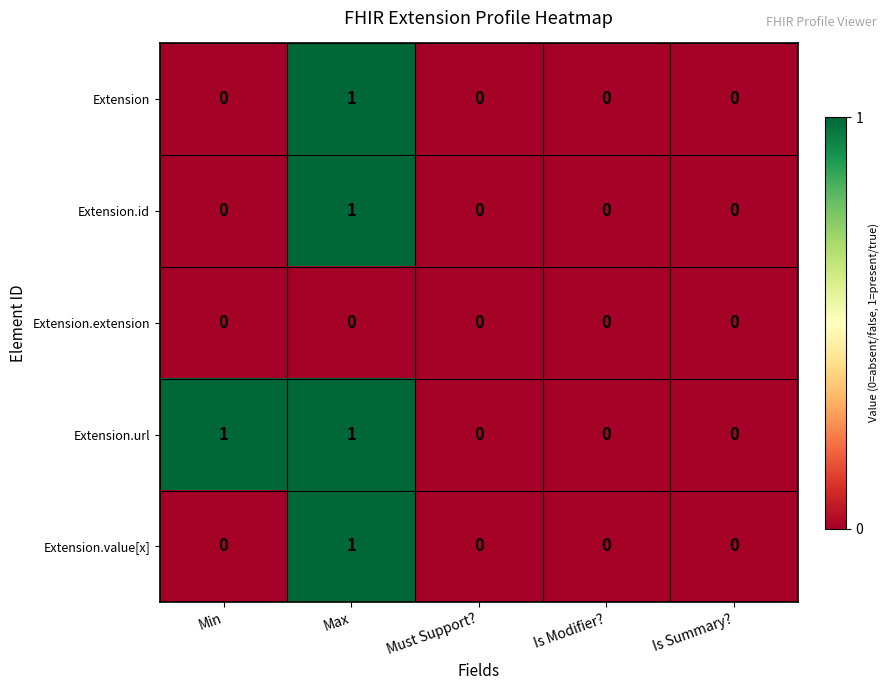

Reading left to right, transcribe all the data shown in this chart.

Extension: Min=0	Max=1	Must Support?=0	Is Modifier?=0	Is Summary?=0
Extension.id: Min=0	Max=1	Must Support?=0	Is Modifier?=0	Is Summary?=0
Extension.extension: Min=0	Max=0	Must Support?=0	Is Modifier?=0	Is Summary?=0
Extension.url: Min=1	Max=1	Must Support?=0	Is Modifier?=0	Is Summary?=0
Extension.value[x]: Min=0	Max=1	Must Support?=0	Is Modifier?=0	Is Summary?=0